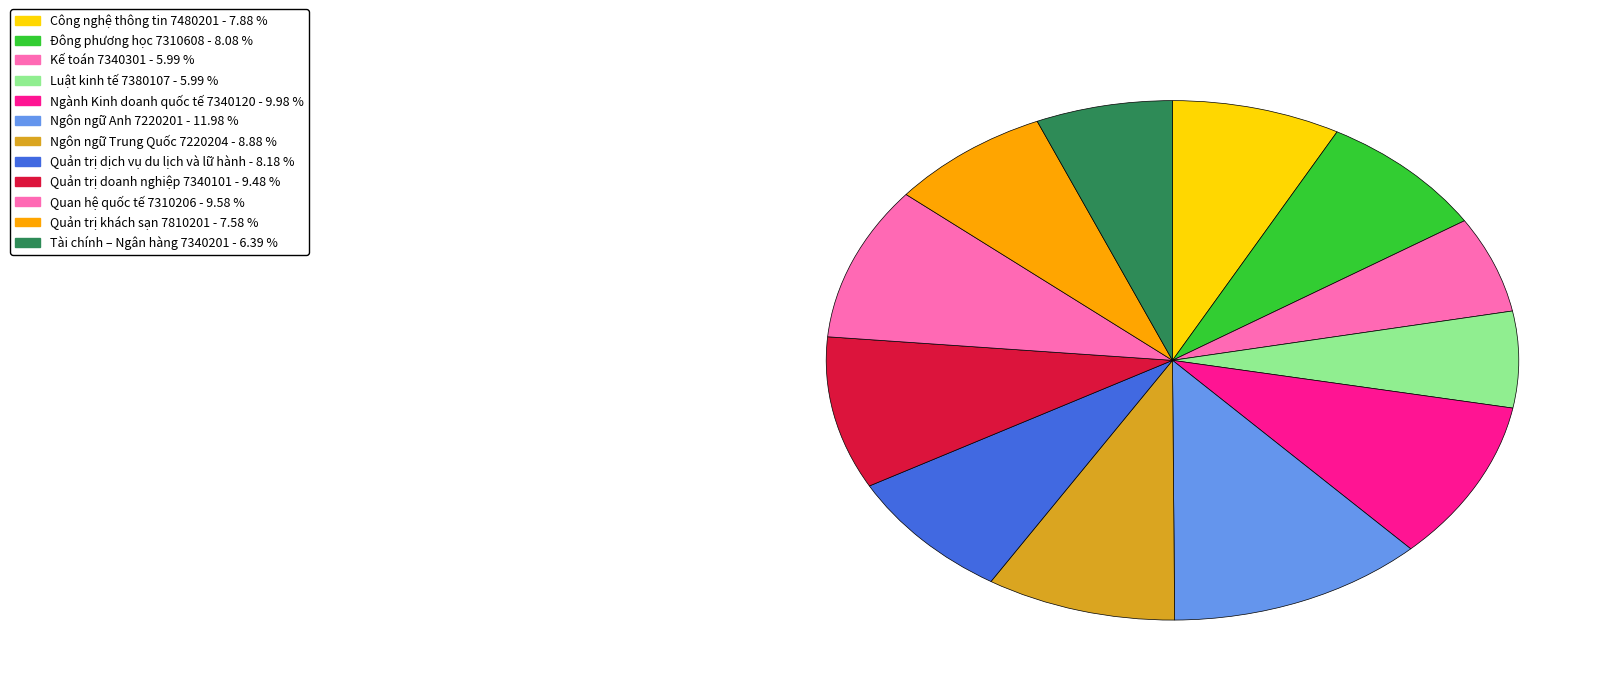

Which has a higher value, Kế toán 7340301 or Ngành Kinh doanh quốc tế 7340120?

Ngành Kinh doanh quốc tế 7340120